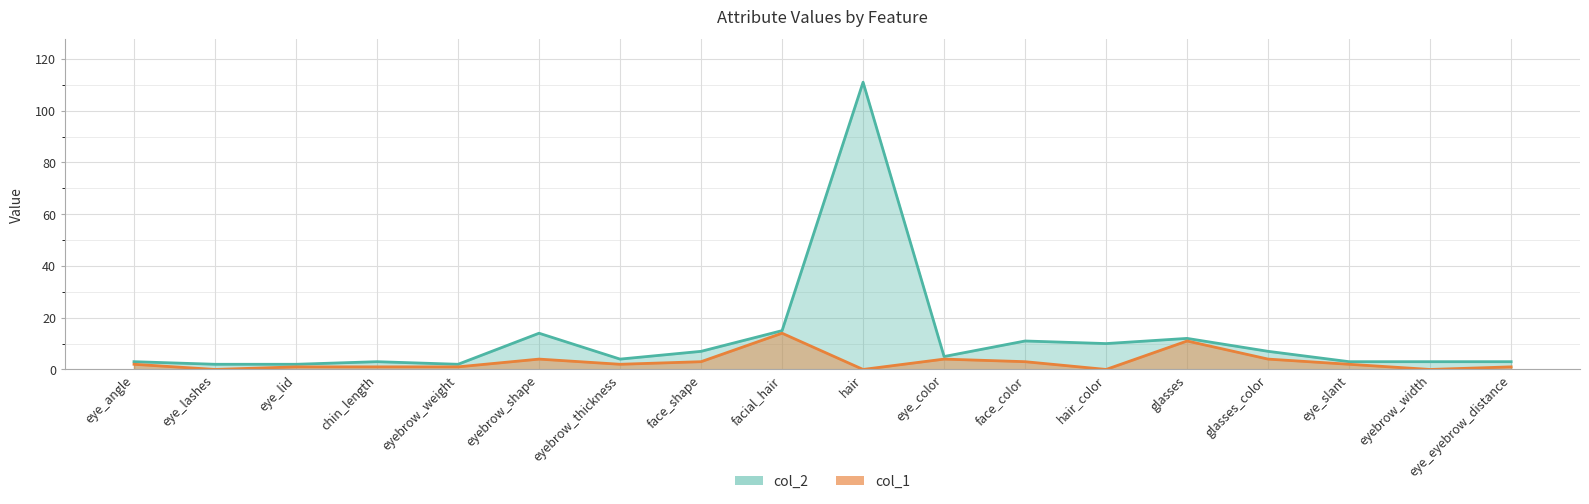

What is the label of the 3rd point from the right?

eye_slant